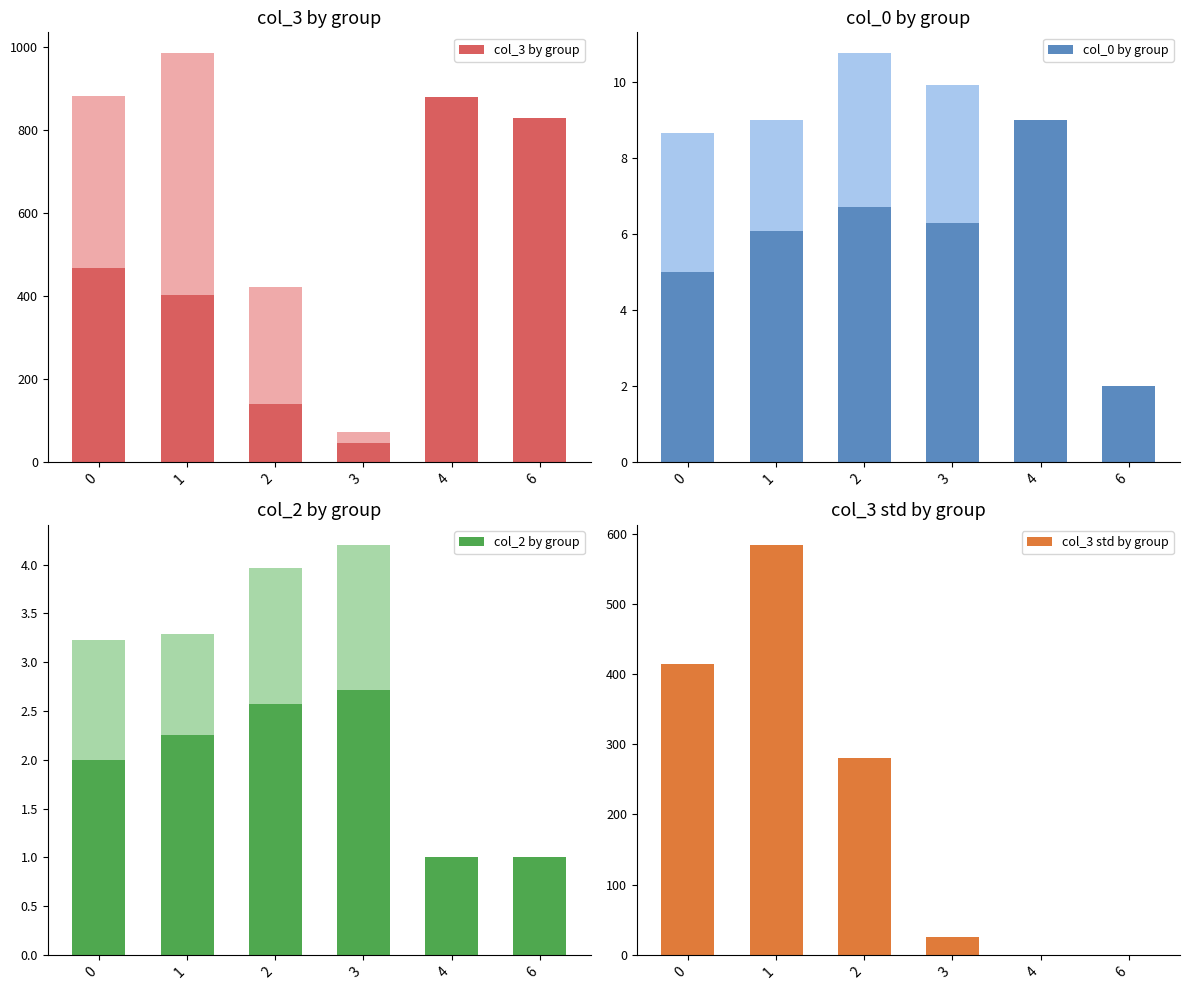

What is the value of the col_3 std by group bar at the 4th from the left?

25.9